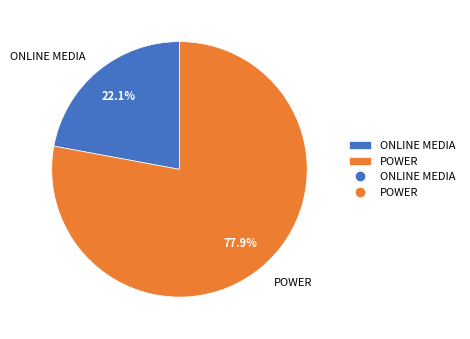

To the nearest percent, what is the difference between the largest and smallest slice percentages?

56%